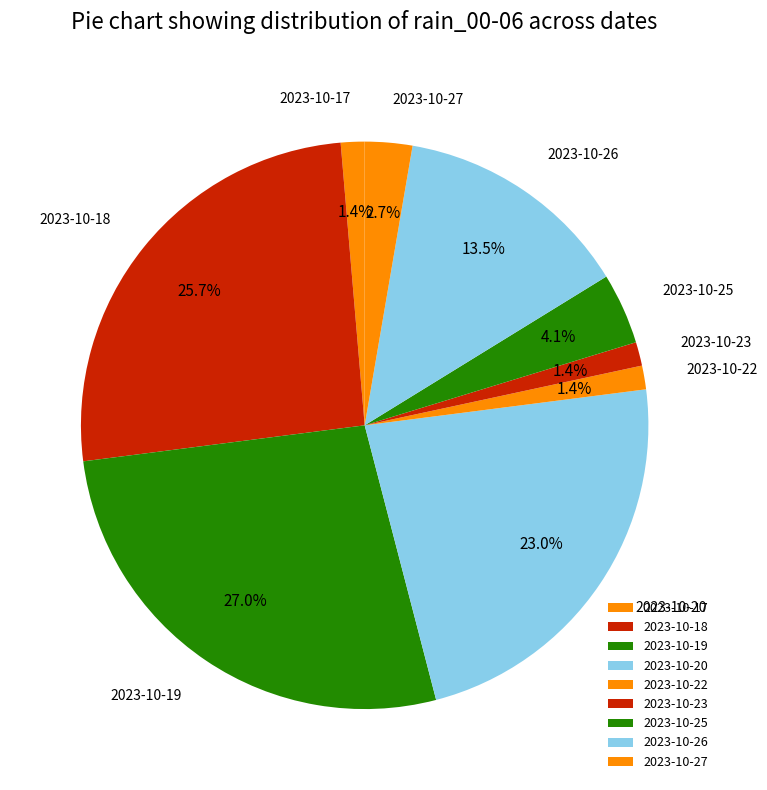

To the nearest percent, what portion does 2023-10-23 represent?

1%